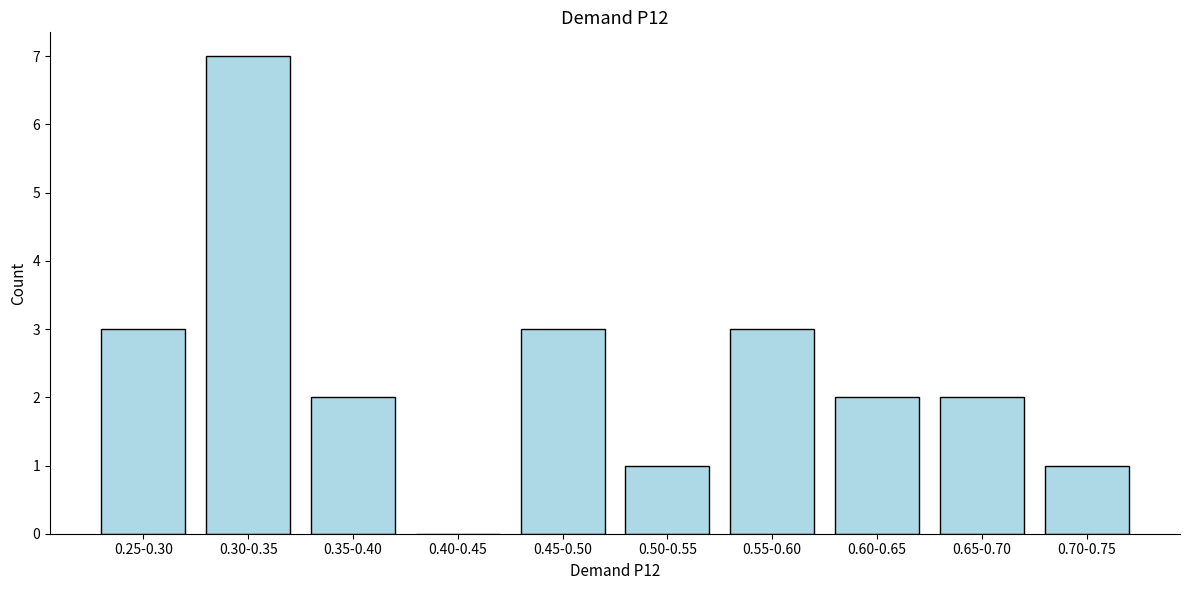

Reading left to right, transcribe all the data shown in this chart.

0.25-0.30=3	0.30-0.35=7	0.35-0.40=2	0.40-0.45=0	0.45-0.50=3	0.50-0.55=1	0.55-0.60=3	0.60-0.65=2	0.65-0.70=2	0.70-0.75=1